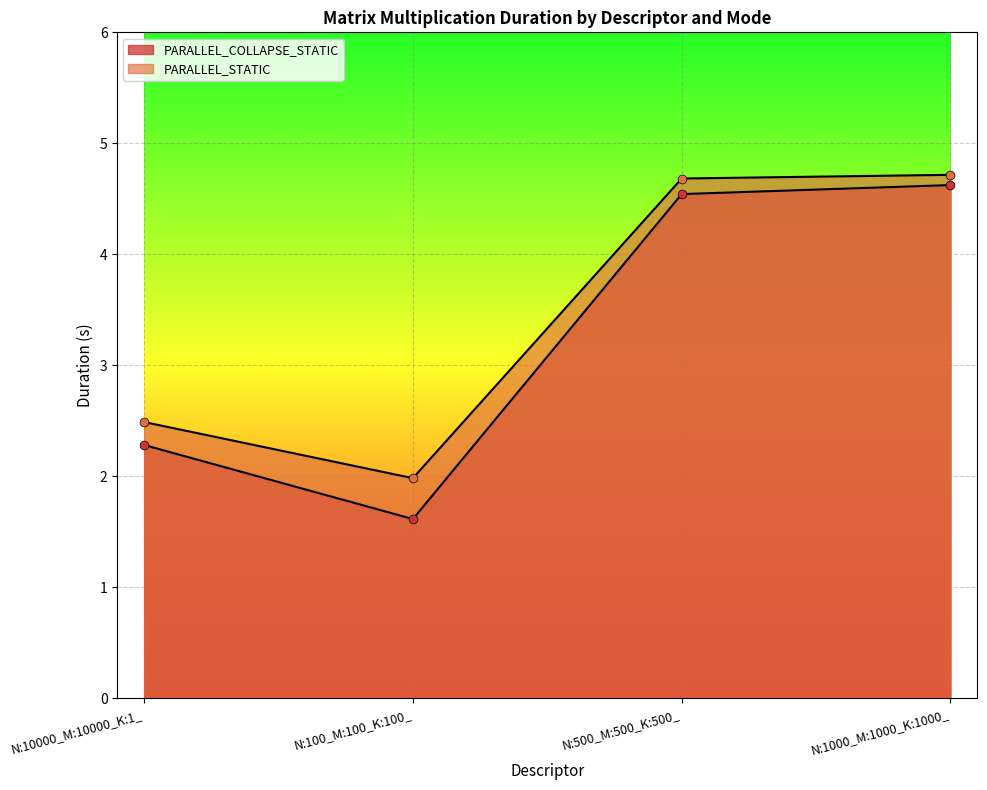

Is the value of PARALLEL_COLLAPSE_STATIC at N:1000_M:1000_K:1000_ greater than the value of PARALLEL_STATIC at N:500_M:500_K:500_?

No